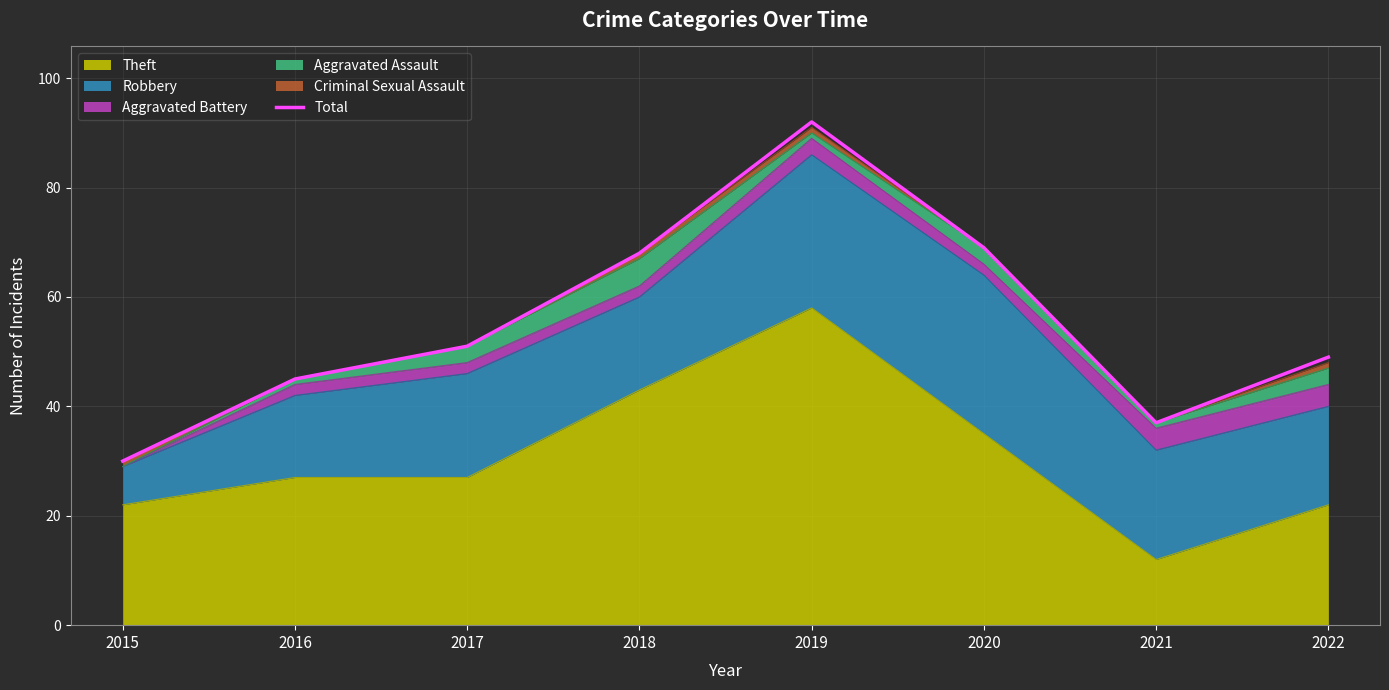

What is the change in value from 2016 to 2021?

-8